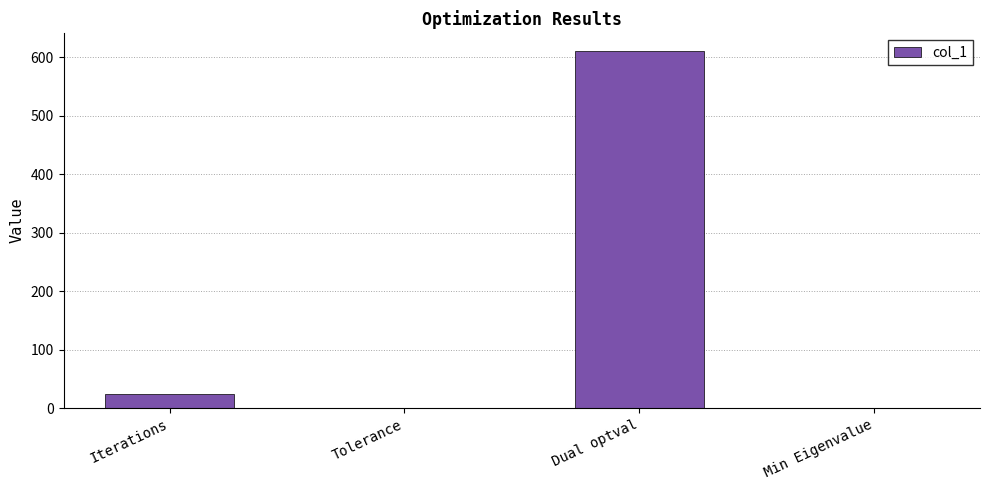

What is the maximum value shown in the chart?

610.5